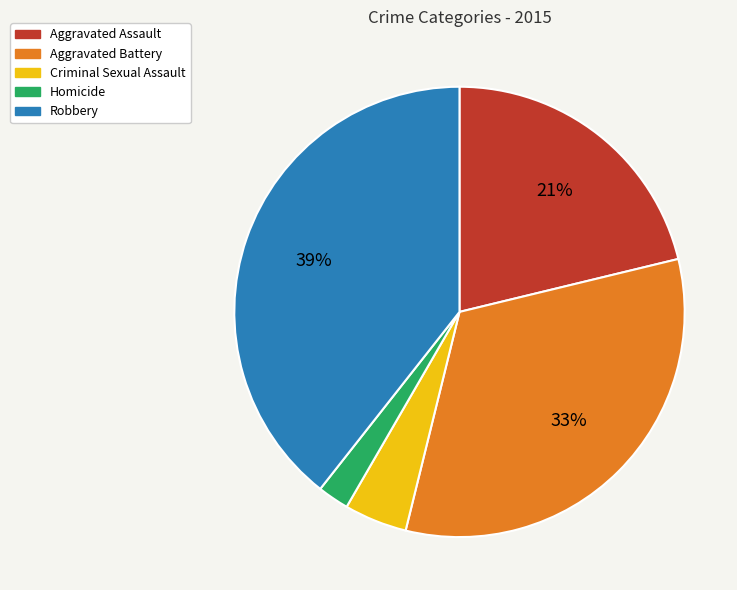

Is there a majority slice in this chart?

No